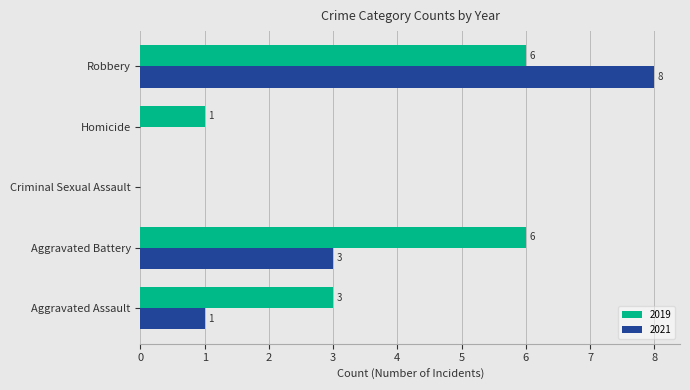

Between Aggravated Battery and Robbery, which series saw the biggest shift?

2021